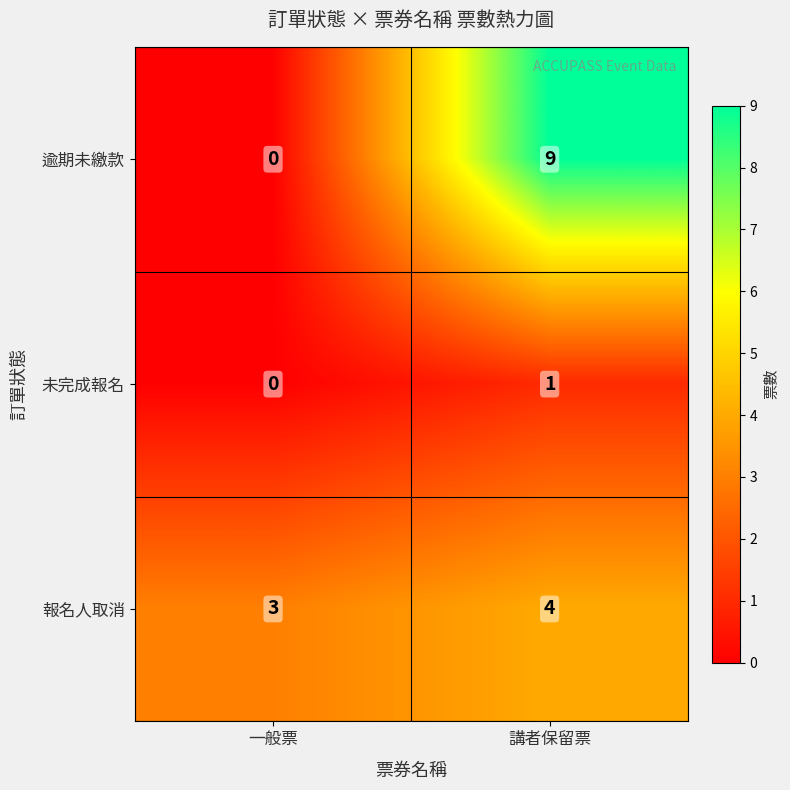

At how many categories does at least one series exceed 0?

2